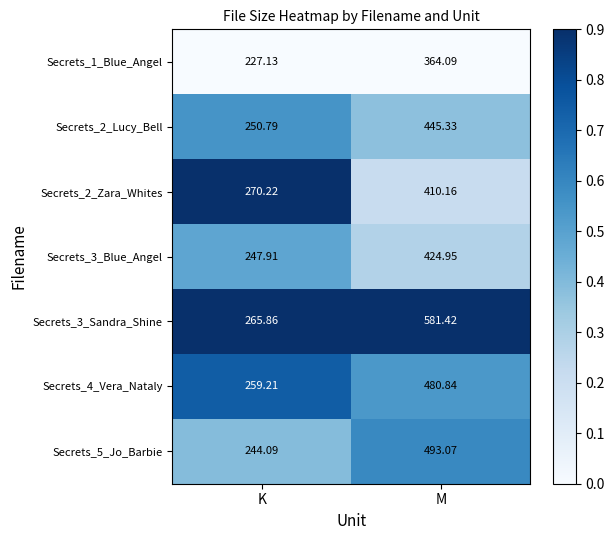

Is the value of Secrets_1_Blue_Angel at M greater than the value of Secrets_4_Vera_Nataly at M?

No